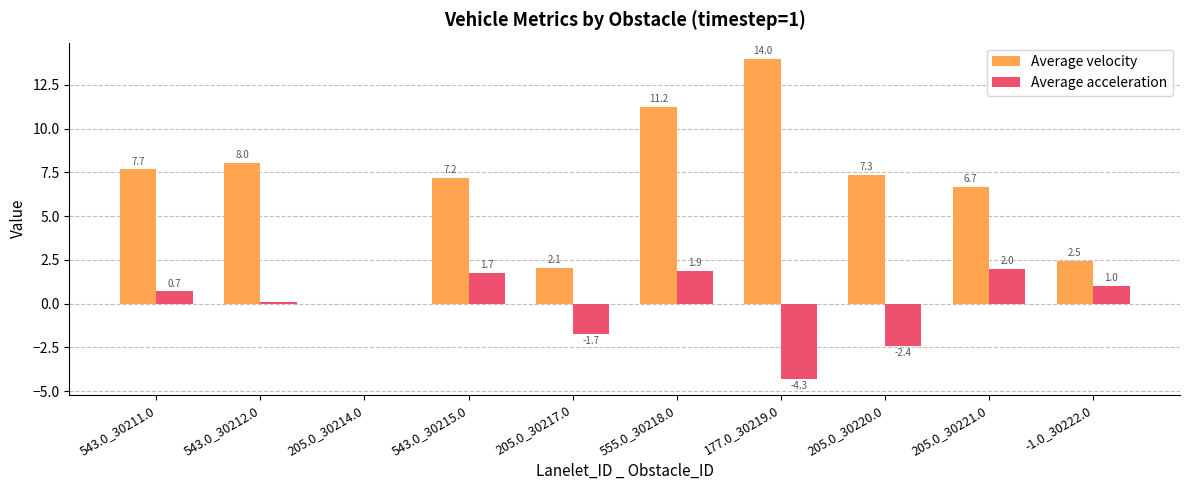

How many data points in Average velocity are above 7?

6